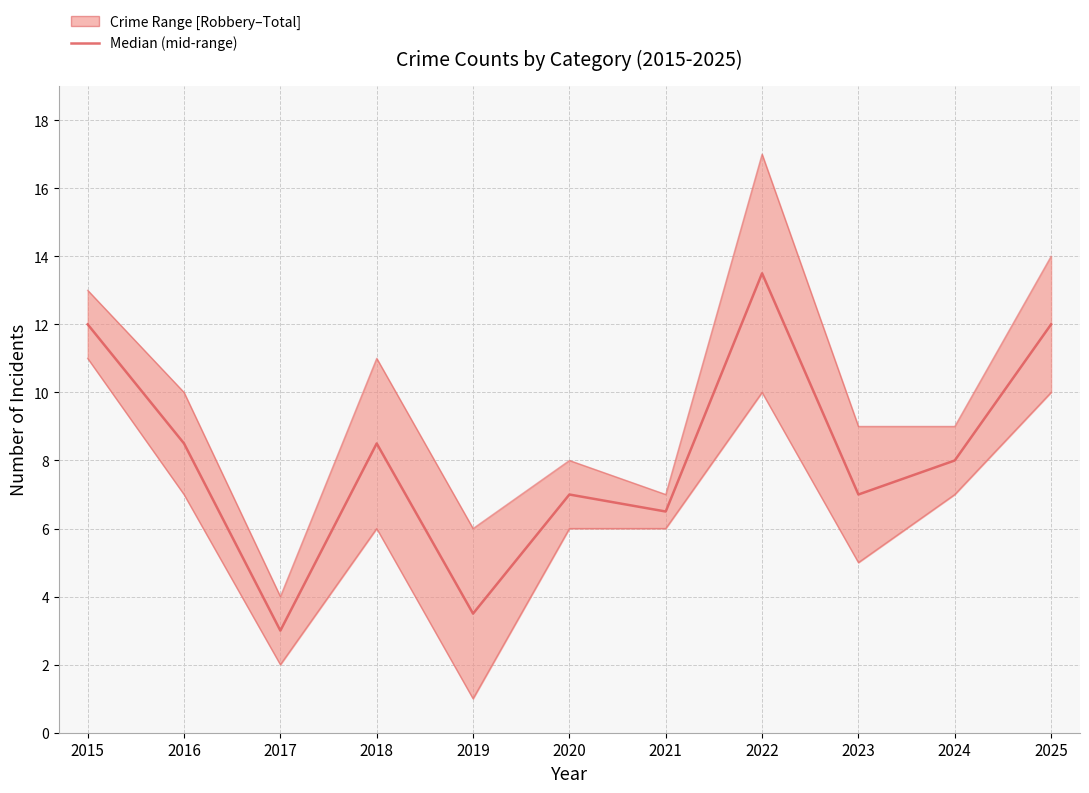

Rank the categories by value from lowest to highest.

2017, 2019, 2021, 2020, 2023, 2024, 2016, 2018, 2015, 2025, 2022